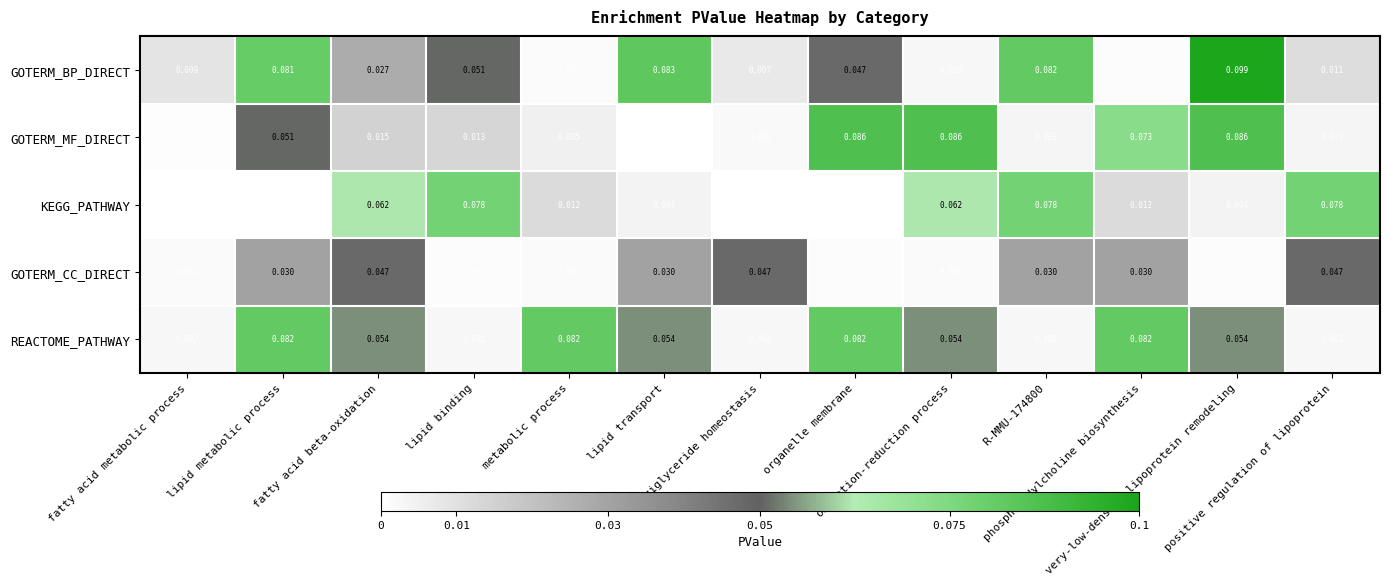

At lipid transport, list the series in order from largest to smallest.

GOTERM_BP_DIRECT, REACTOME_PATHWAY, GOTERM_CC_DIRECT, KEGG_PATHWAY, GOTERM_MF_DIRECT